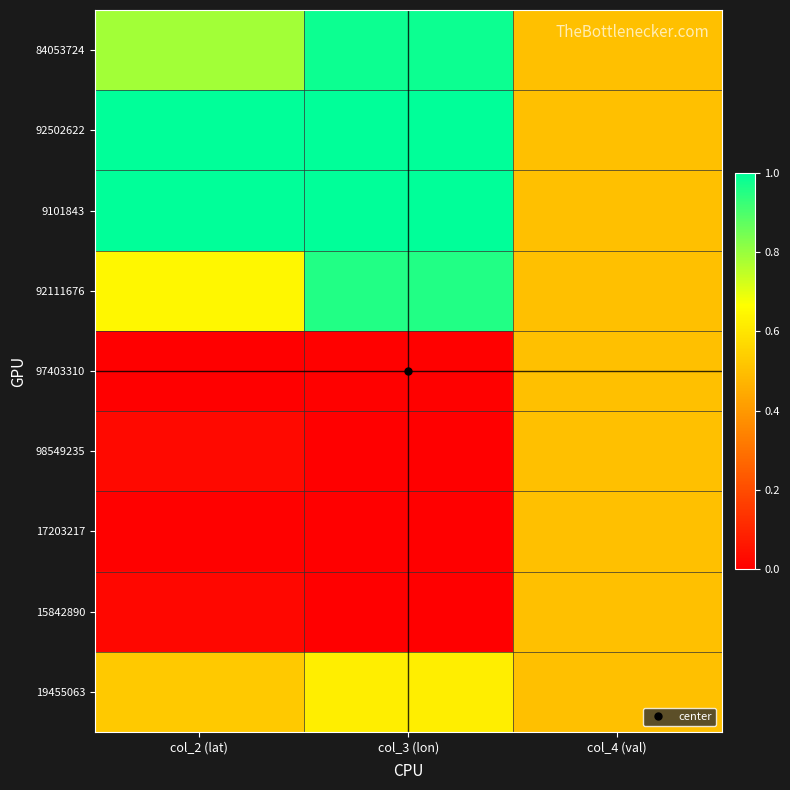

Count the number of data series in this chart.

9